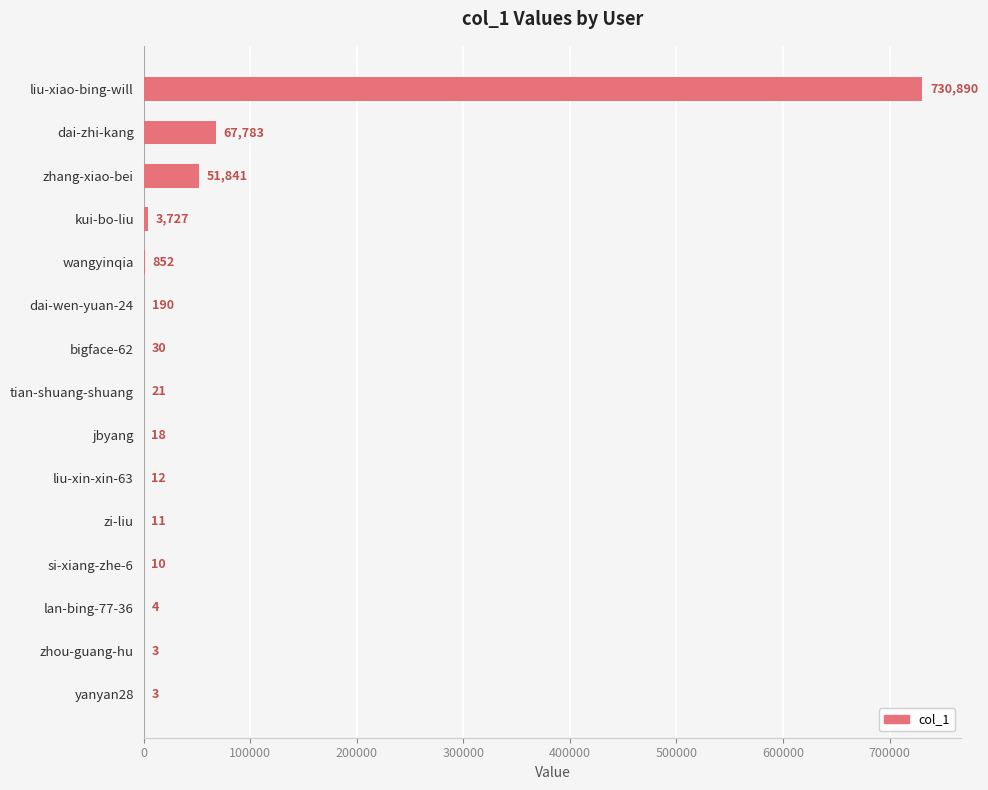

Where is the data nearest to the value 365446?

dai-zhi-kang